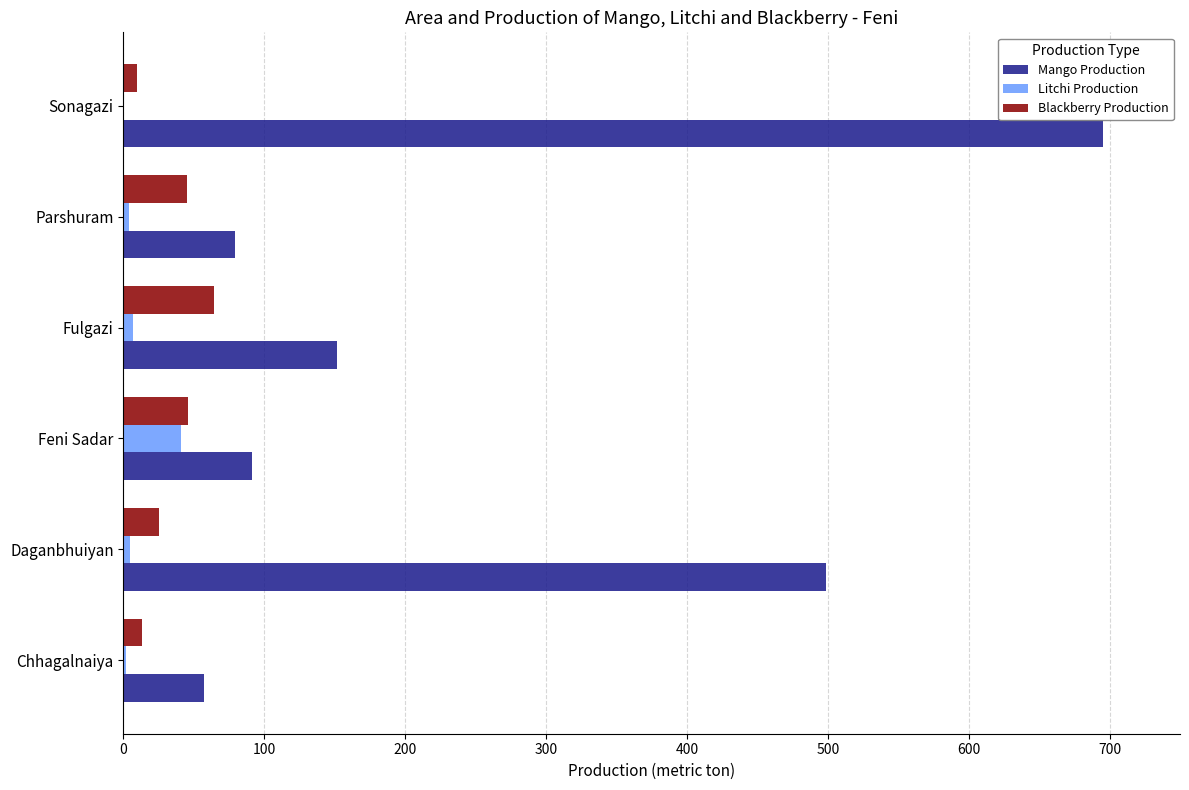

Which series has the largest total across all categories?

Mango Production